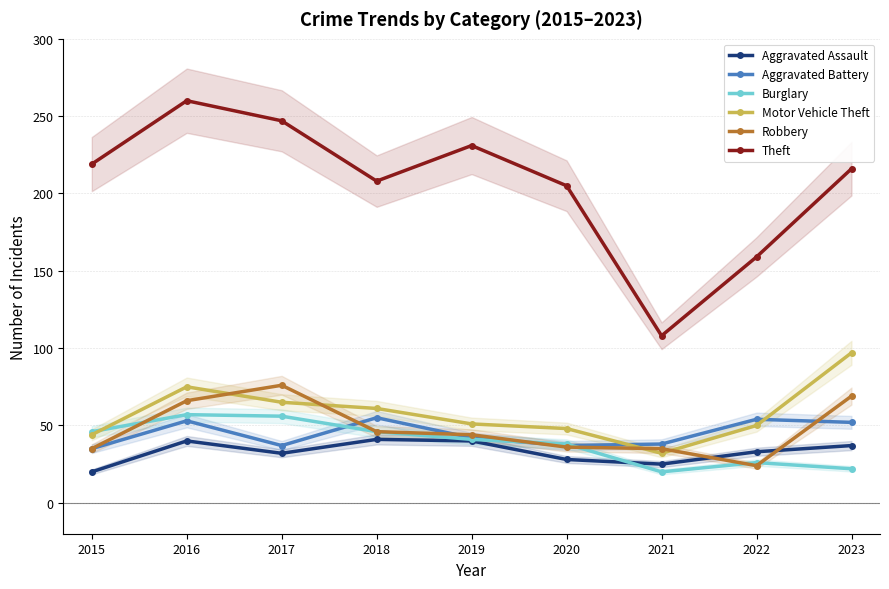

Reading right to left, transcribe all the data shown in this chart.

Aggravated Assault: 2023=37	2022=33	2021=25	2020=28	2019=40	2018=41	2017=32	2016=40	2015=20
Aggravated Battery: 2023=52	2022=54	2021=38	2020=37	2019=42	2018=55	2017=37	2016=53	2015=35
Burglary: 2023=22	2022=26	2021=20	2020=38	2019=41	2018=46	2017=56	2016=57	2015=46
Motor Vehicle Theft: 2023=97	2022=50	2021=32	2020=48	2019=51	2018=61	2017=65	2016=75	2015=44
Robbery: 2023=69	2022=24	2021=35	2020=36	2019=44	2018=46	2017=76	2016=66	2015=35
Theft: 2023=216	2022=159	2021=108	2020=205	2019=231	2018=208	2017=247	2016=260	2015=219